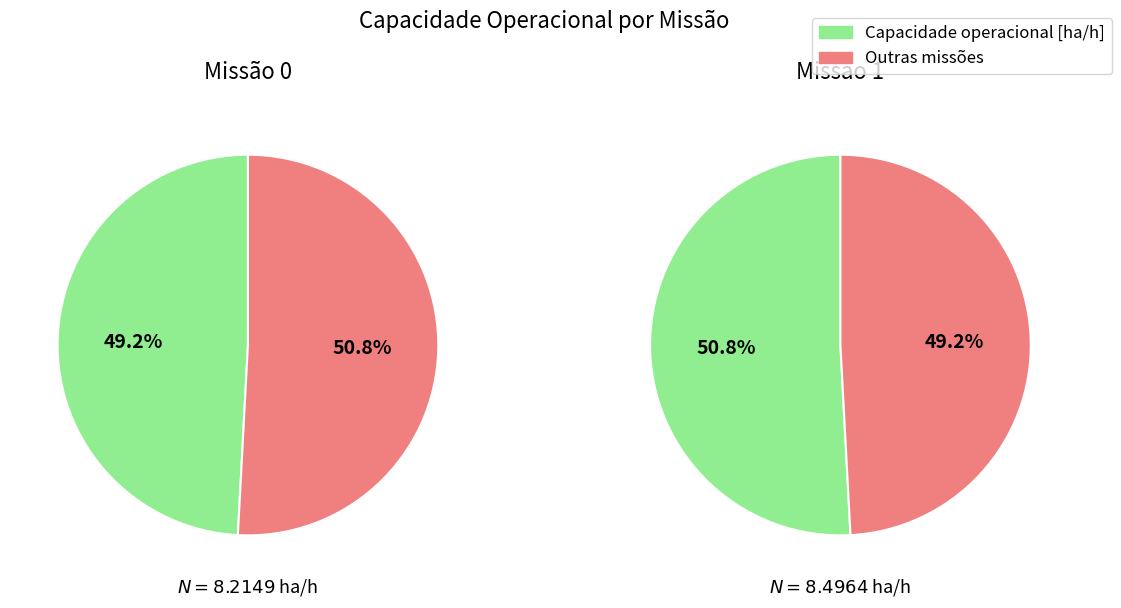

Is there a majority slice in this chart?

Yes